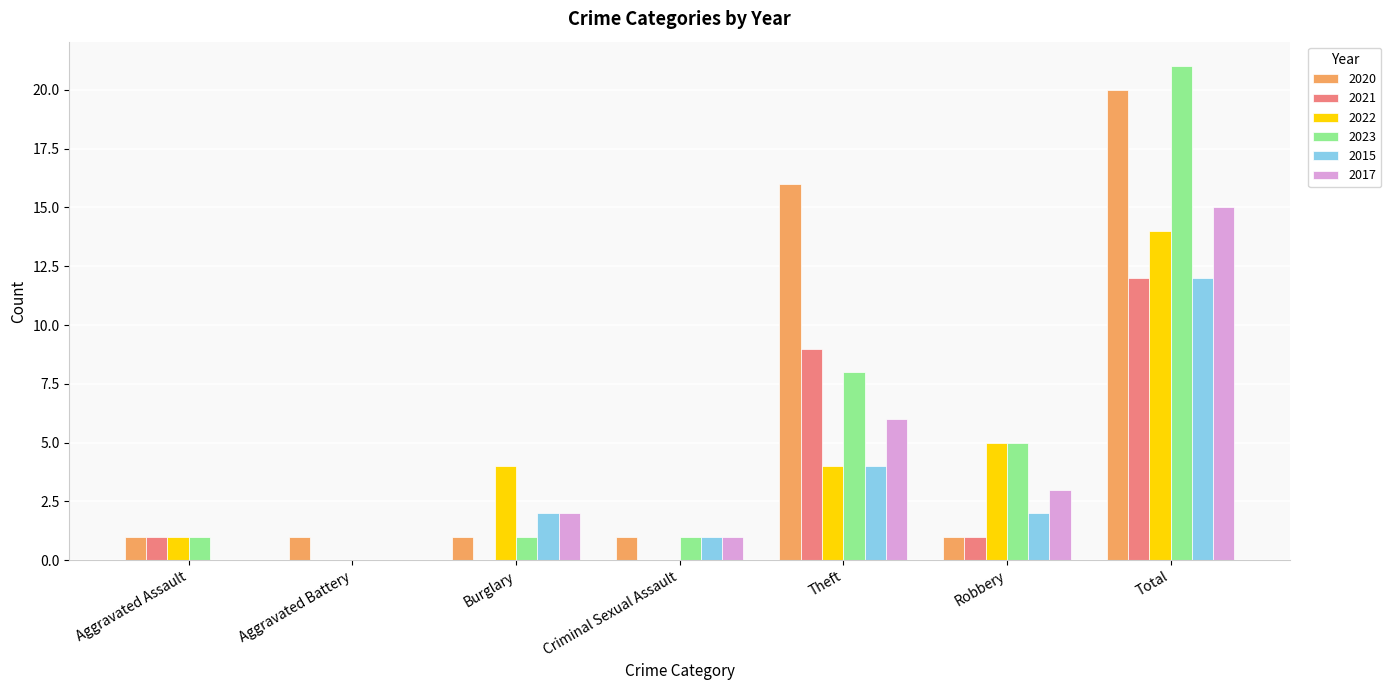

What is the sum of all 2017 values?

27